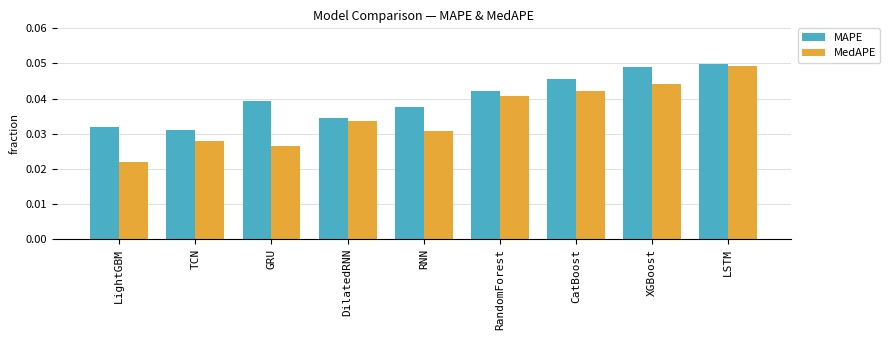

What is the sum of the MAPE values at LightGBM and DilatedRNN?

0.1